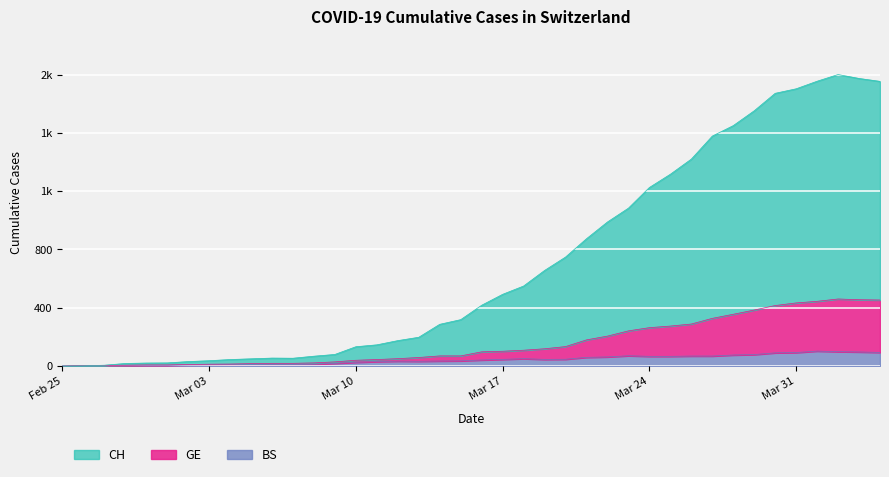

At which label is GE closest to 230?

2020-03-23